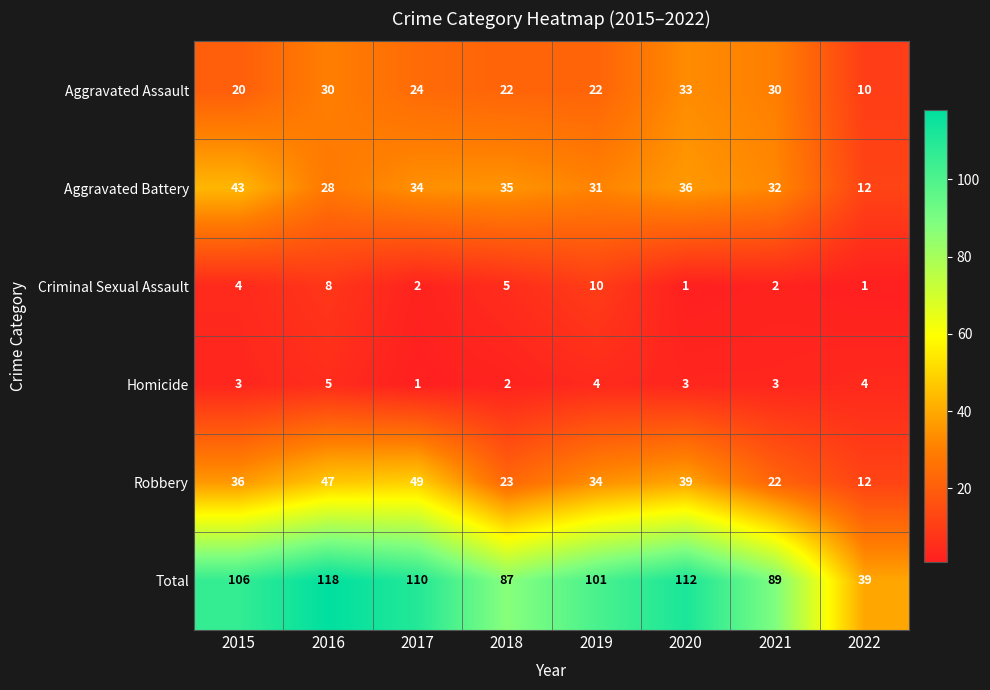

Which series has the largest total across all categories?

Total